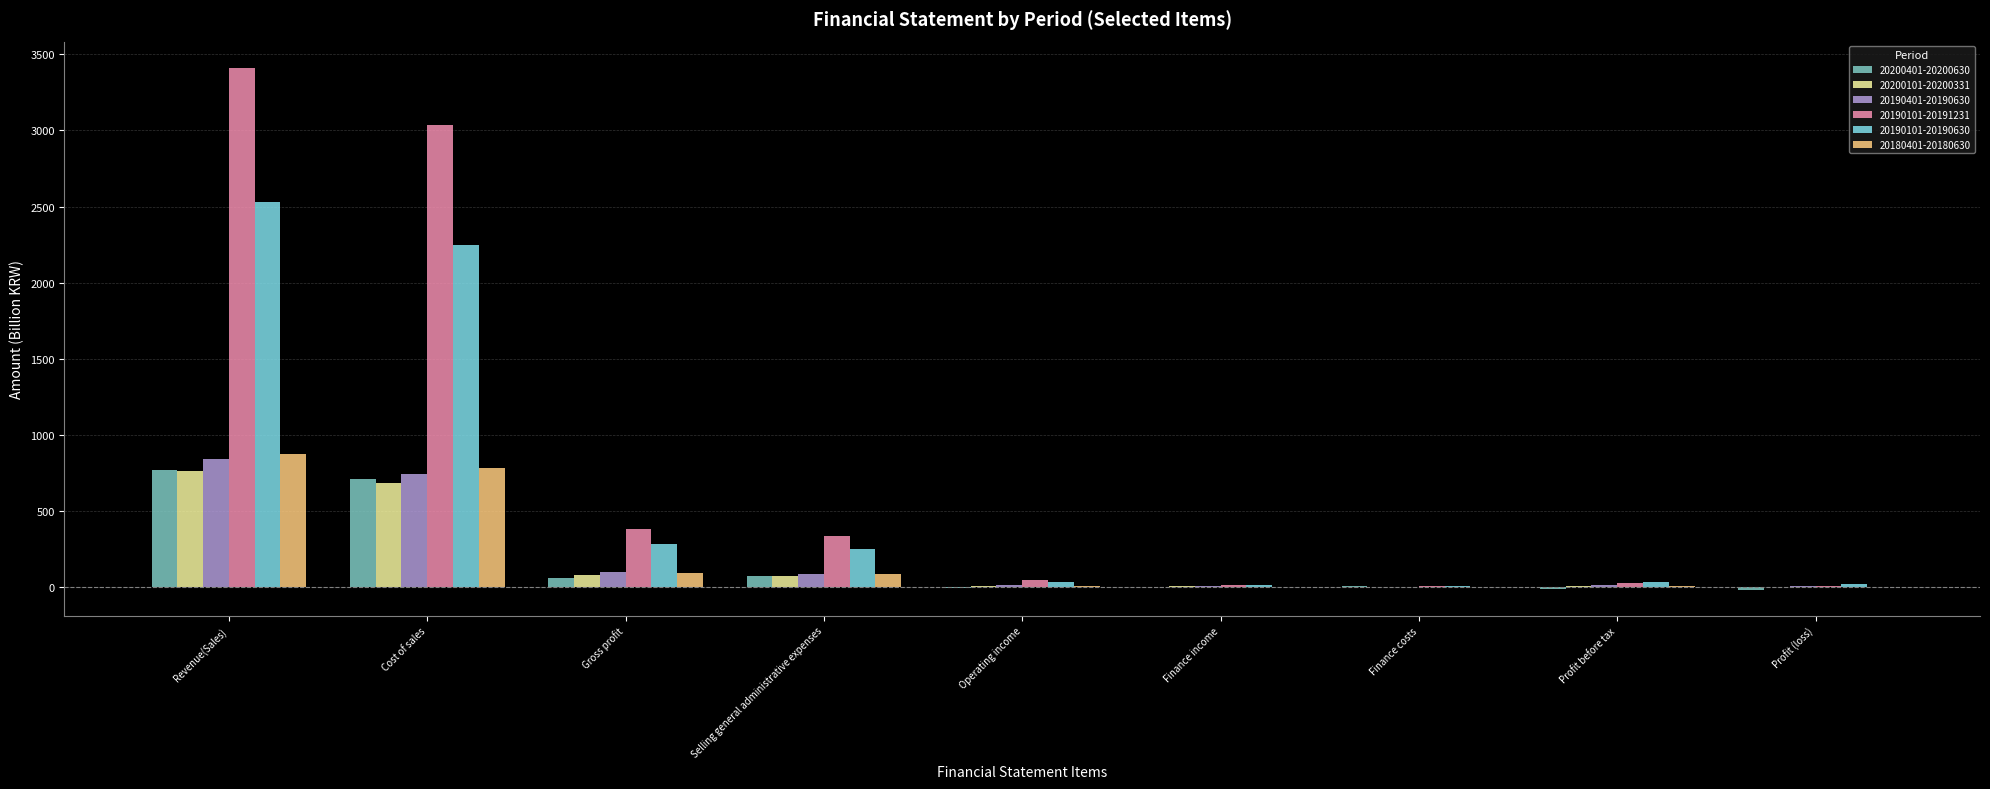

Is the value of 20180401-20180630 at Selling general administrative expenses greater than the value of 20190401-20190630 at Finance income?

Yes